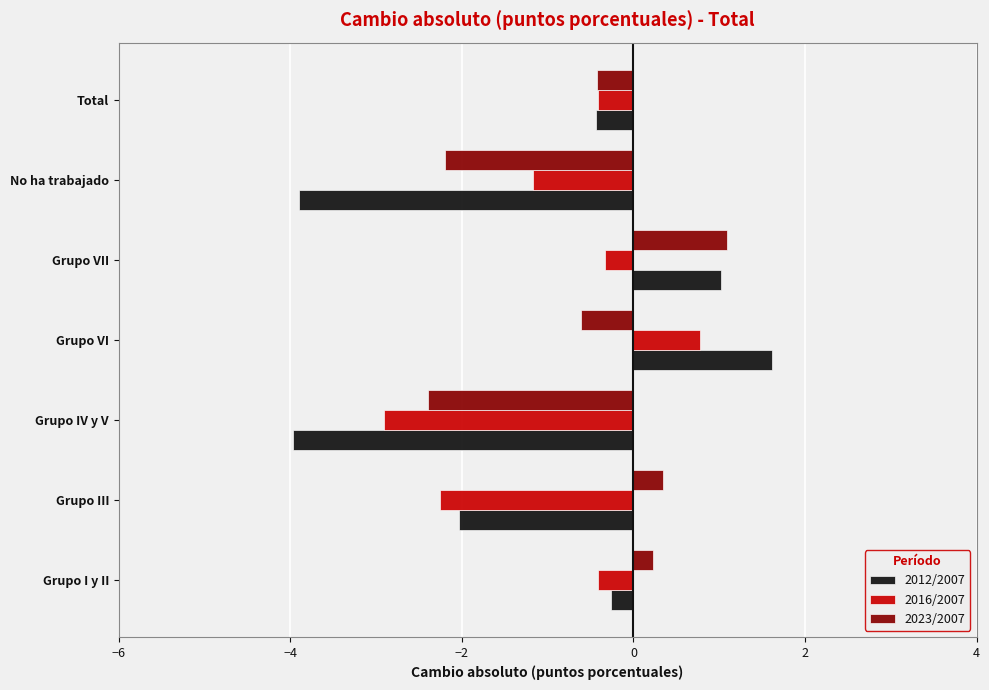

Where is 2016/2007 nearest to the value -1?

No ha trabajado